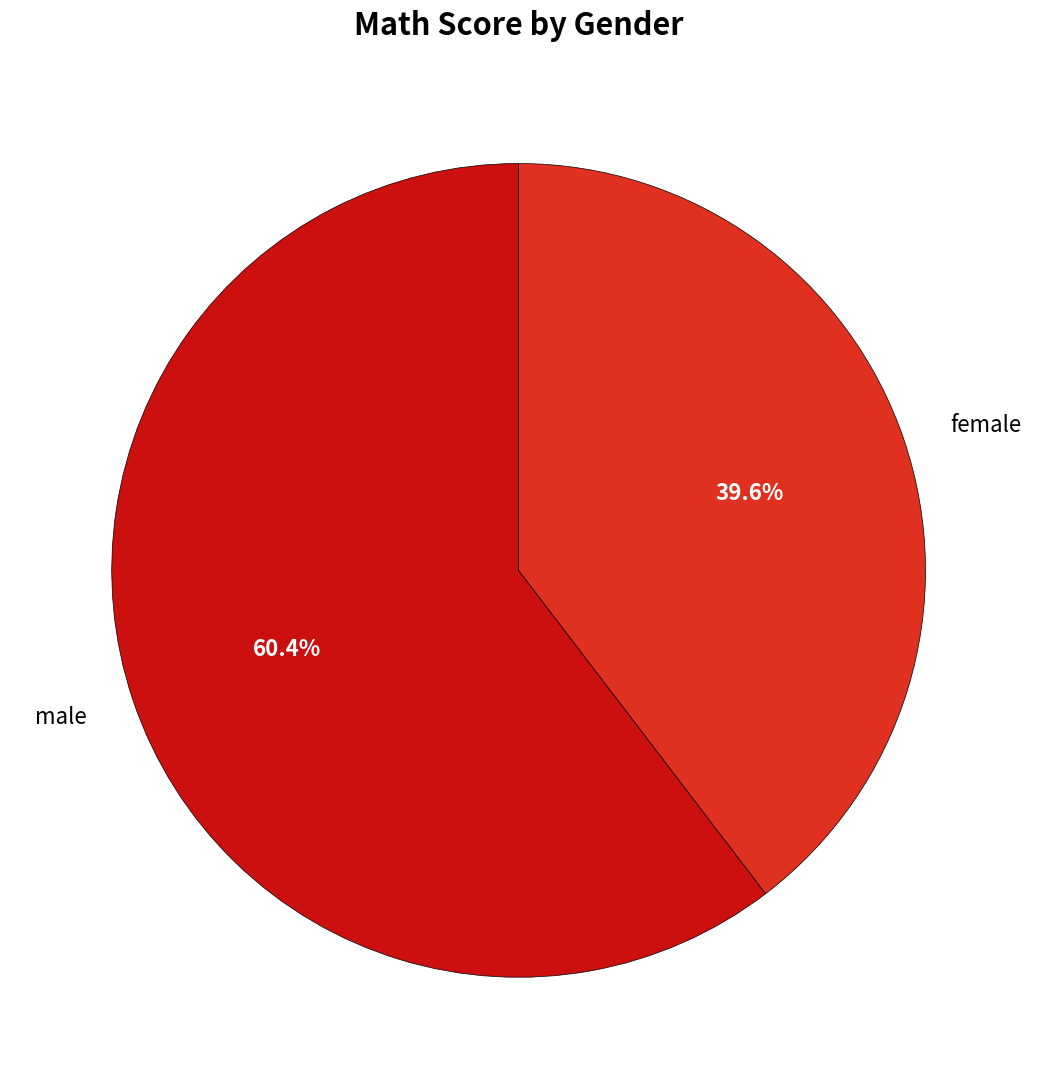

Is it true that female is 28% of the pie?

False